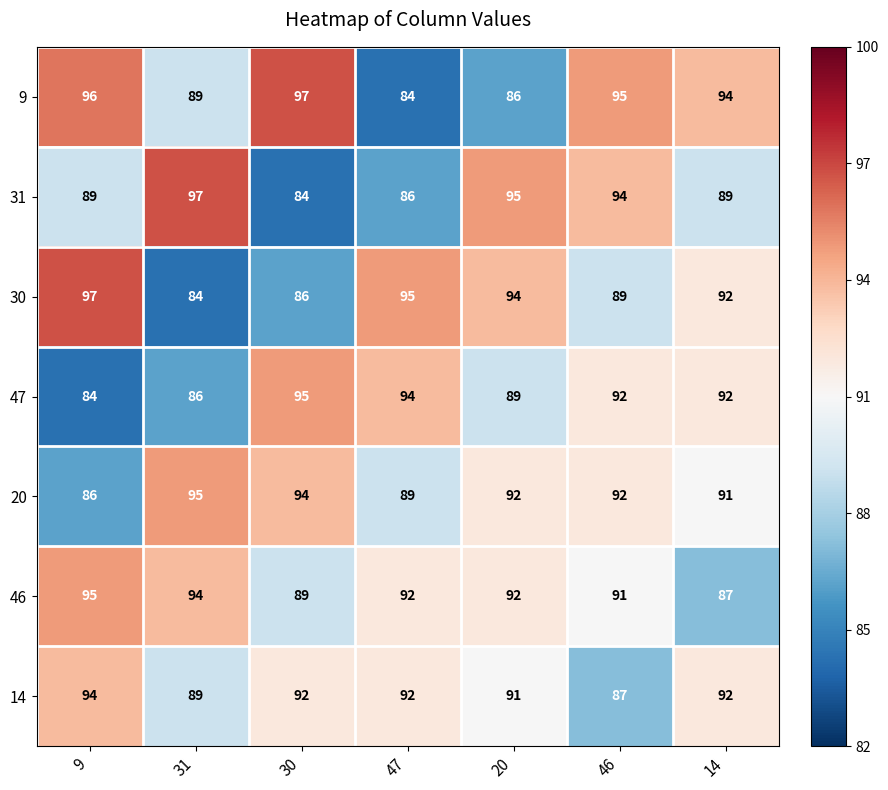

Read the 31 value at 30, to the nearest 10.

80